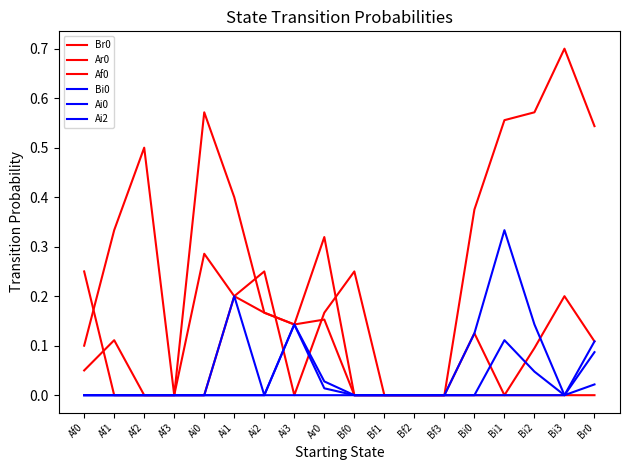

True or false: Br0 and Ai2 cross at least once.

True